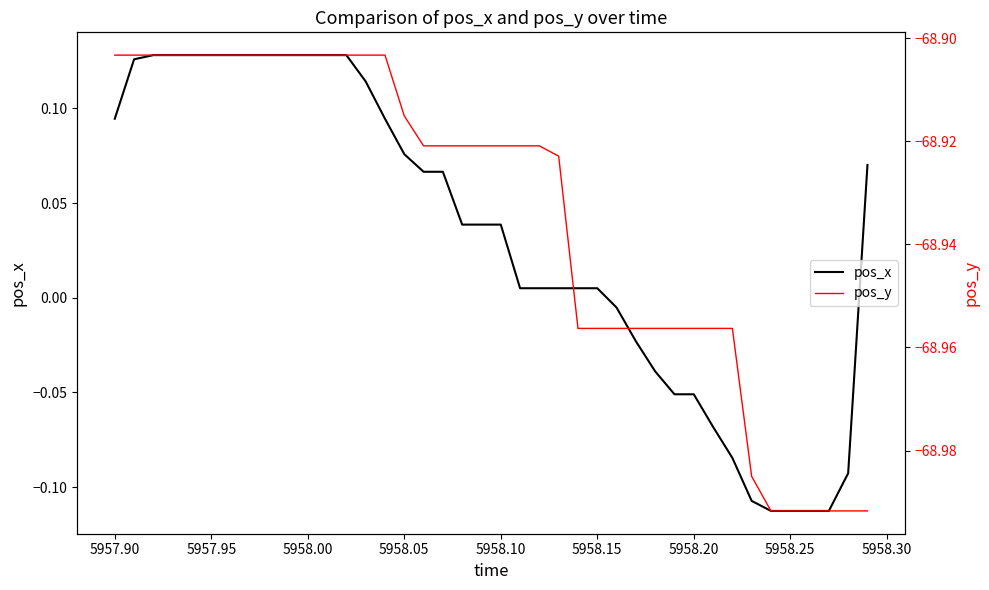

Rank the series by their maximum value, from highest to lowest.

pos_x, pos_y